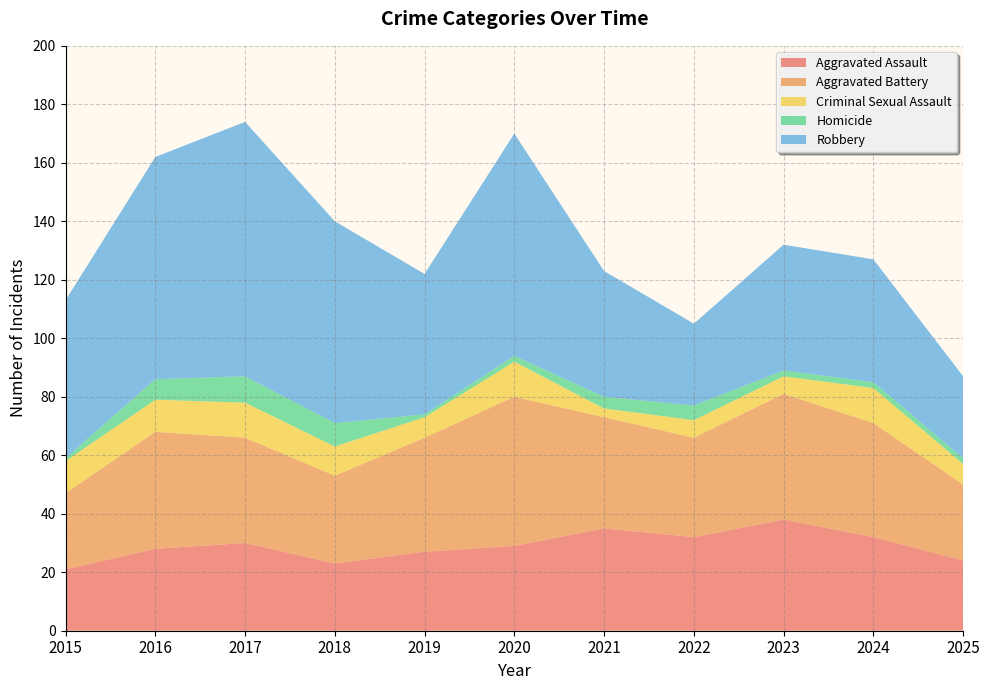

Reading right to left, extract all data points from this chart.

Aggravated Assault: 24	32	38	32	35	29	27	23	30	28	21
Aggravated Battery: 26	39	43	34	38	51	39	30	36	40	26
Criminal Sexual Assault: 7	12	6	6	3	12	7	10	12	11	11
Homicide: 2	2	2	5	4	2	1	8	9	7	1
Robbery: 28	42	43	28	43	76	48	69	87	76	54